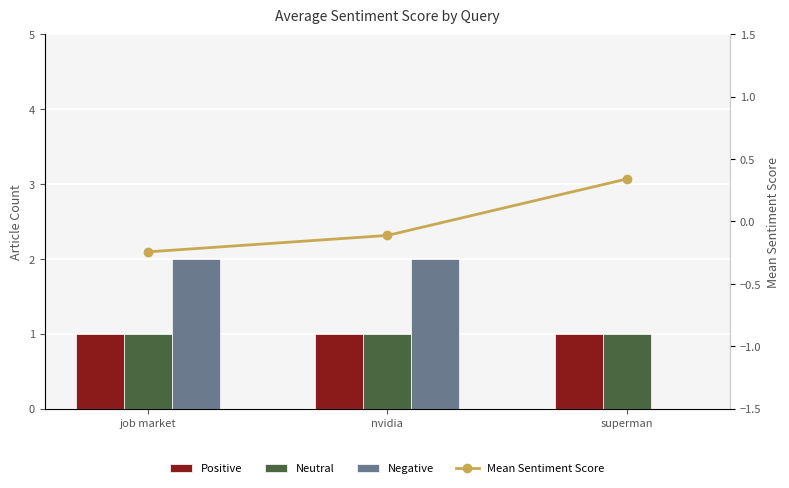

What is the total value across all series at nvidia?

3.9